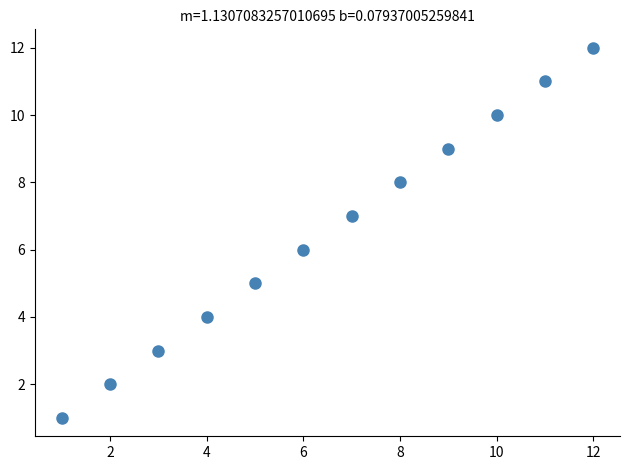

What is the range of Y values (max minus min)?

11